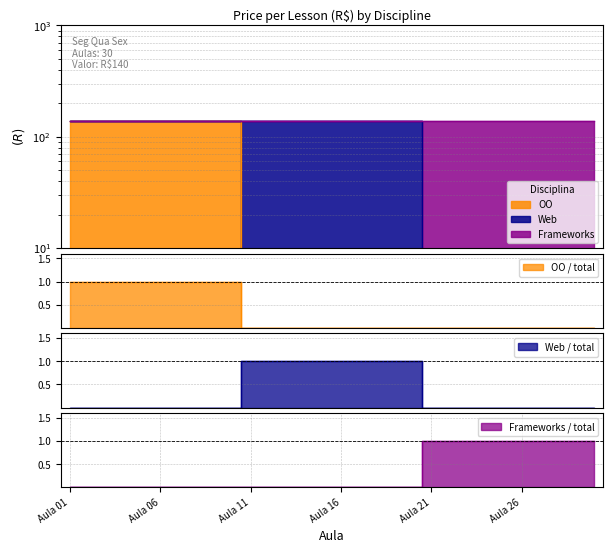

List the labels in order of OO value, largest first.

Aula 01, Aula 02, Aula 03, Aula 04, Aula 05, Aula 06, Aula 07, Aula 08, Aula 09, Aula 10, Aula 11, Aula 12, Aula 13, Aula 14, Aula 15, Aula 16, Aula 17, Aula 18, Aula 19, Aula 20, Aula 21, Aula 22, Aula 23, Aula 24, Aula 25, Aula 26, Aula 27, Aula 28, Aula 29, Aula 30